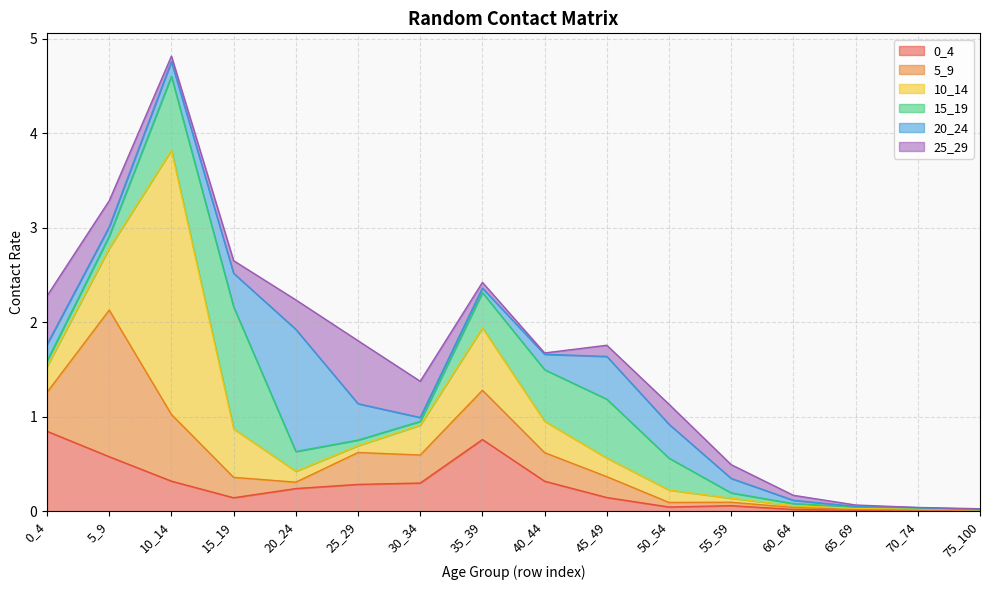

What is the spread (max minus min) of values at 55_59?

0.1